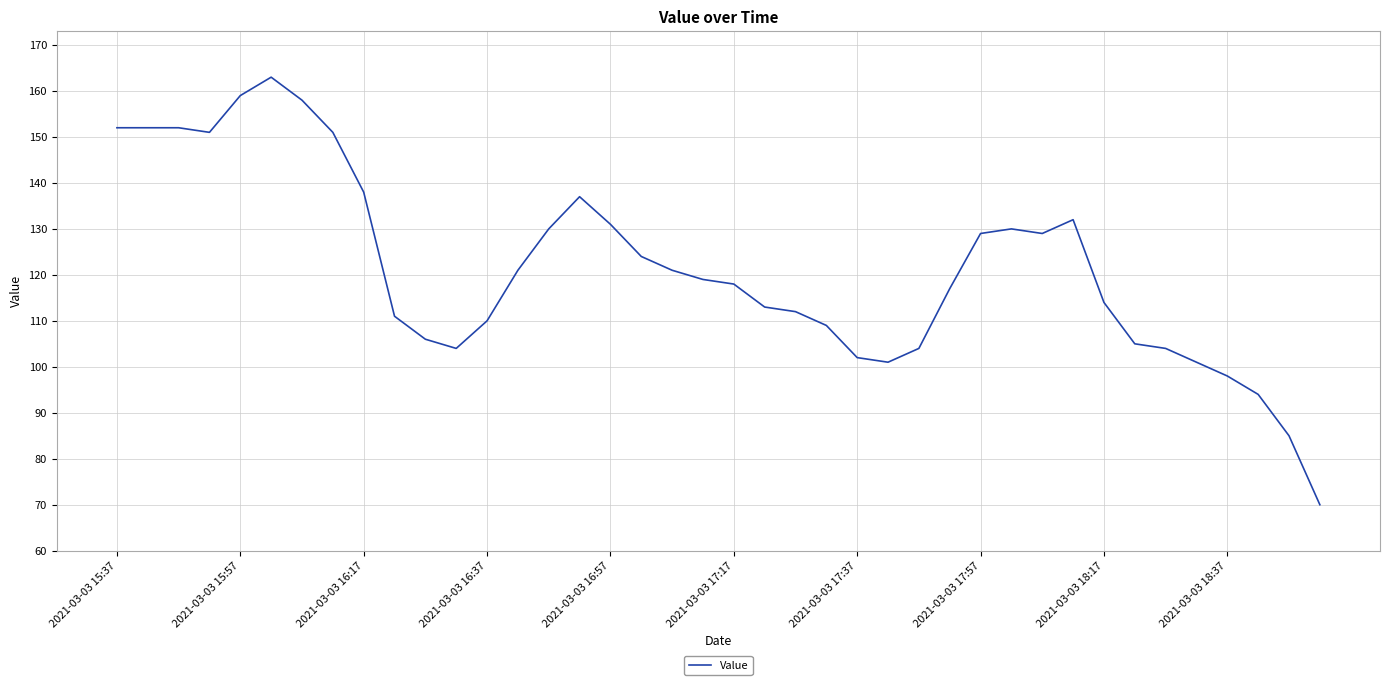

What is the smallest value displayed?

70